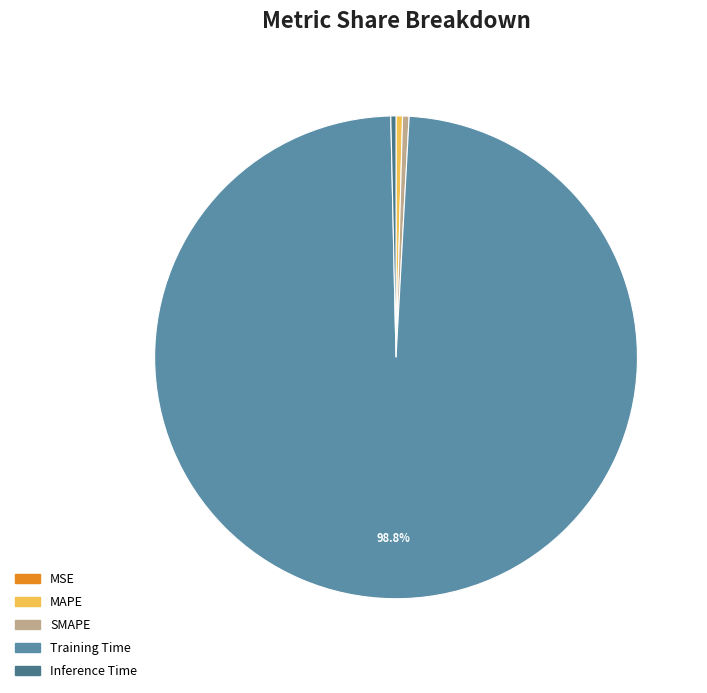

Which slice is the largest?

Training Time